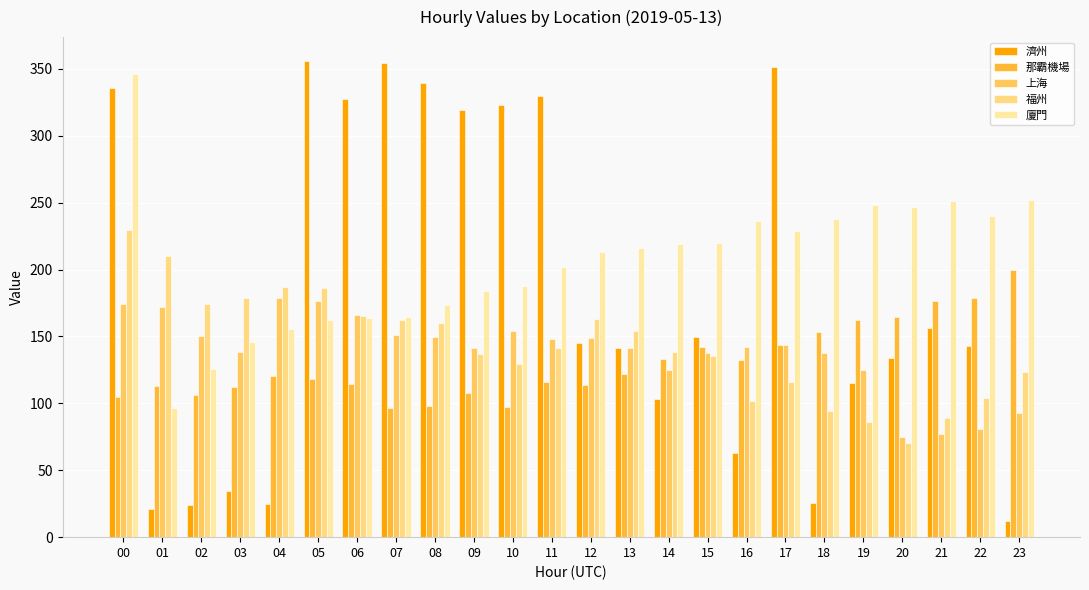

At which category is the sum across all series the highest?

00